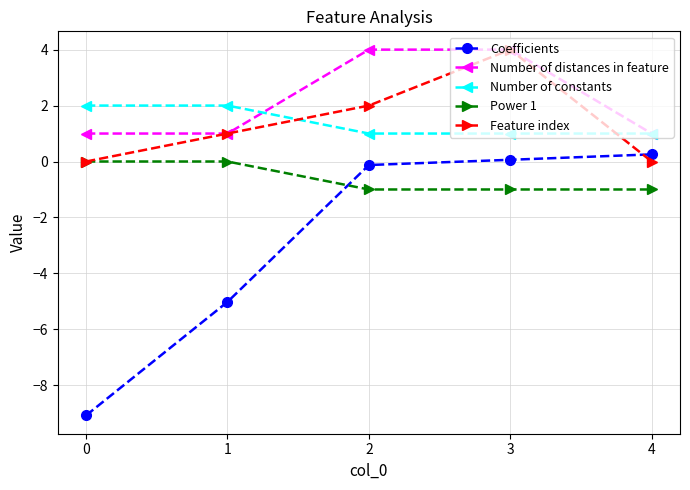

Reading left to right, what are all the values shown in this chart?

Coefficients: 0=-9.1	1=-5.0	2=-0.1	3=0.1	4=0.3
Number of distances in feature: 0=1.0	1=1.0	2=4.0	3=4.0	4=1.0
Number of constants: 0=2.0	1=2.0	2=1.0	3=1.0	4=1.0
Power 1: 0=0.0	1=0.0	2=-1.0	3=-1.0	4=-1.0
Feature index: 0=0.0	1=1.0	2=2.0	3=4.0	4=0.0